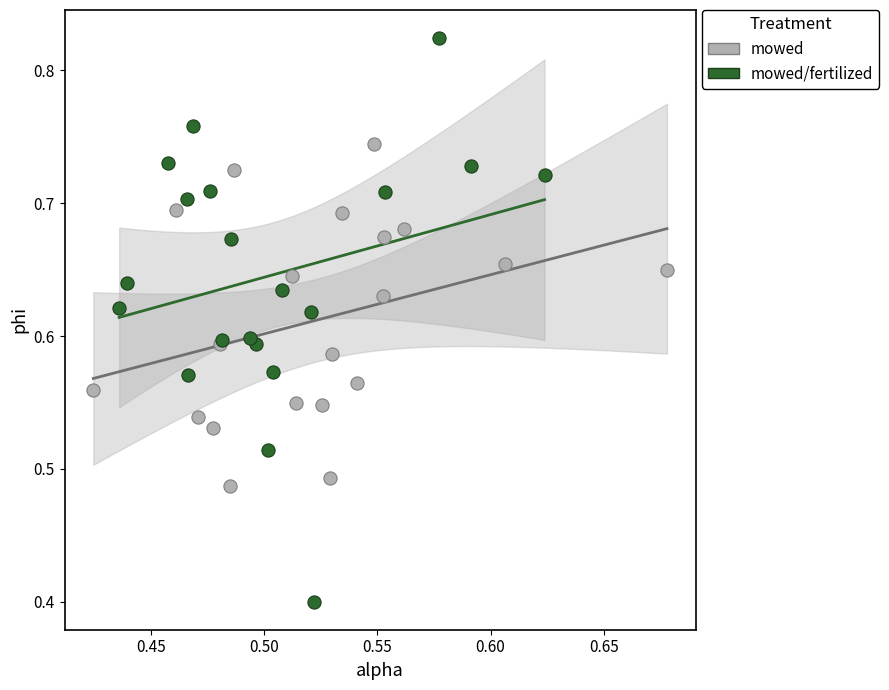

Which series reaches the maximum Y coordinate?

mowed/fertilized